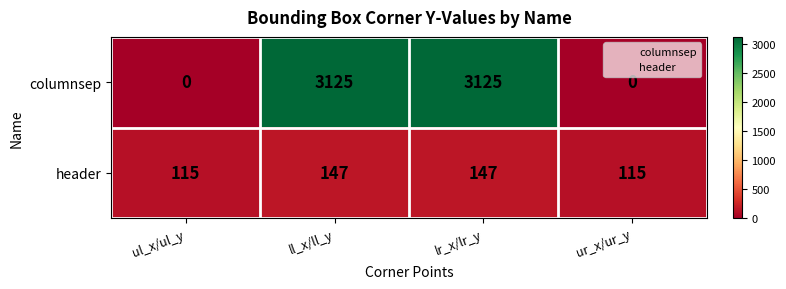

Reading left to right, transcribe all the data shown in this chart.

columnsep: ul_x/ul_y=0	ll_x/ll_y=3125	lr_x/lr_y=3125	ur_x/ur_y=0
header: ul_x/ul_y=115	ll_x/ll_y=147	lr_x/lr_y=147	ur_x/ur_y=115